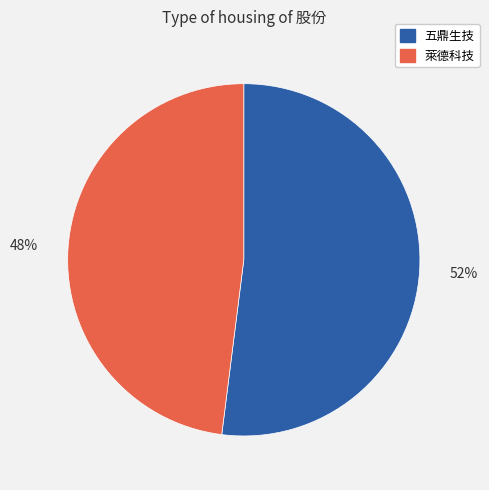

To the nearest percent, what portion does 五鼎生技 represent?

52%